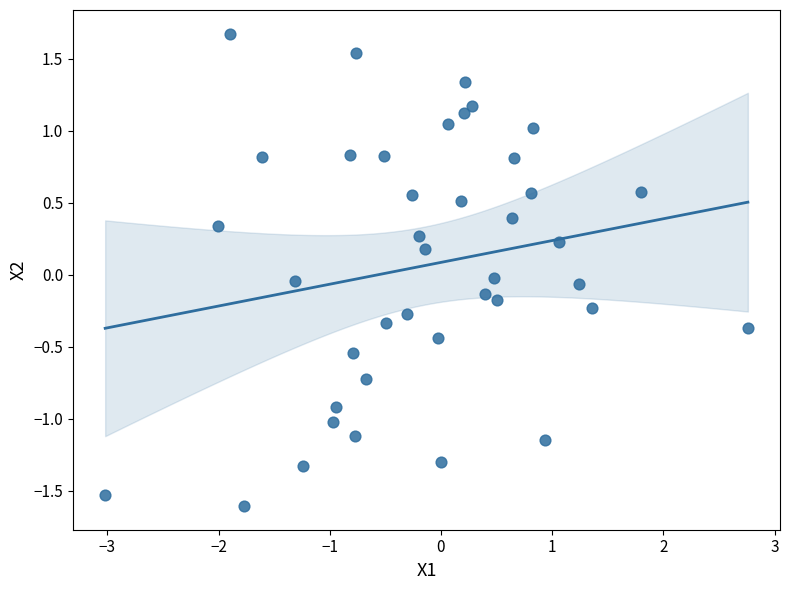

What is the range of Y values (max minus min)?

3.3